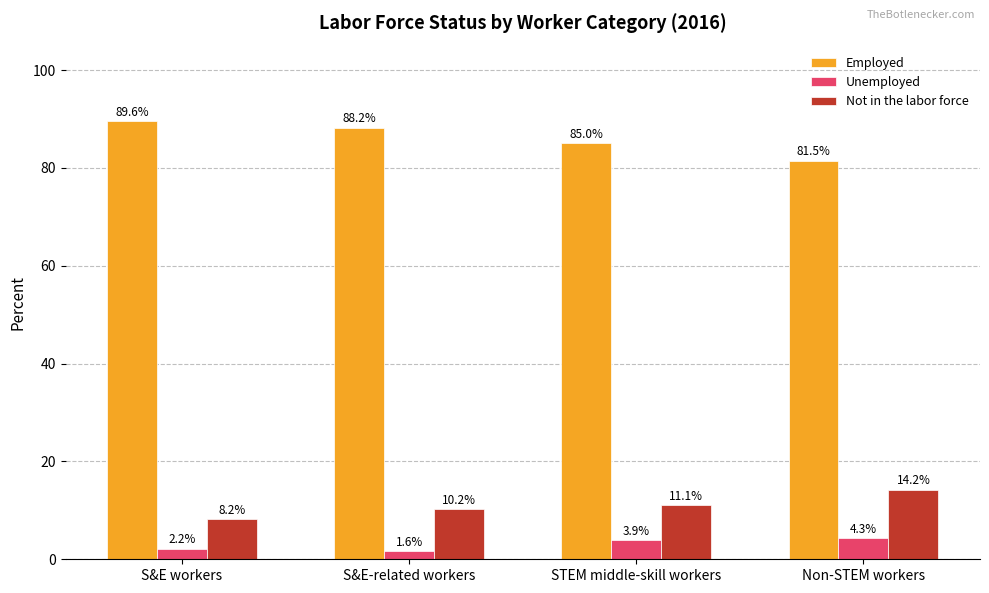

How many values in the Unemployed series exceed 3?

2